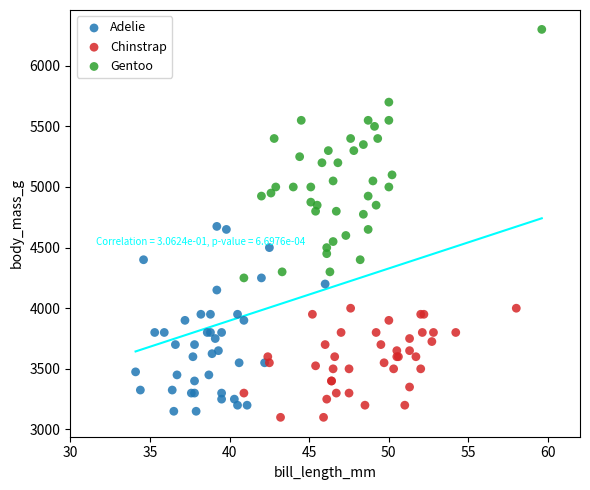

Which series has the widest spread of Y values?

Gentoo